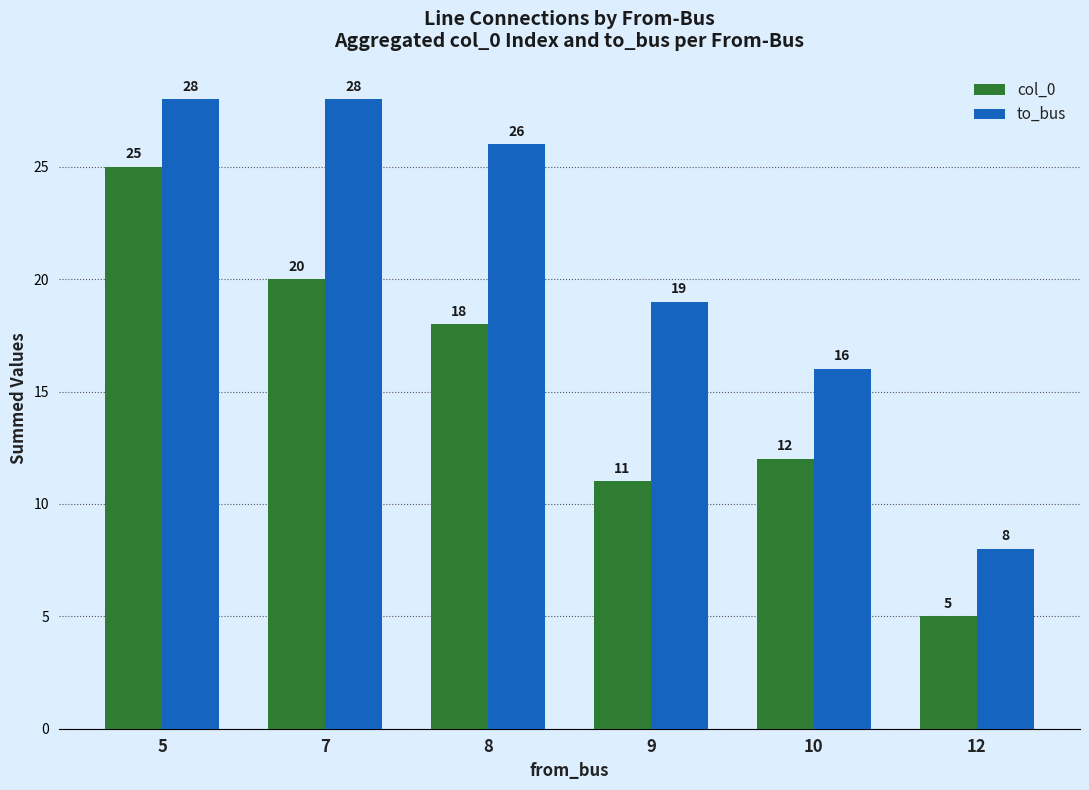

What is the maximum value for col_0?

25